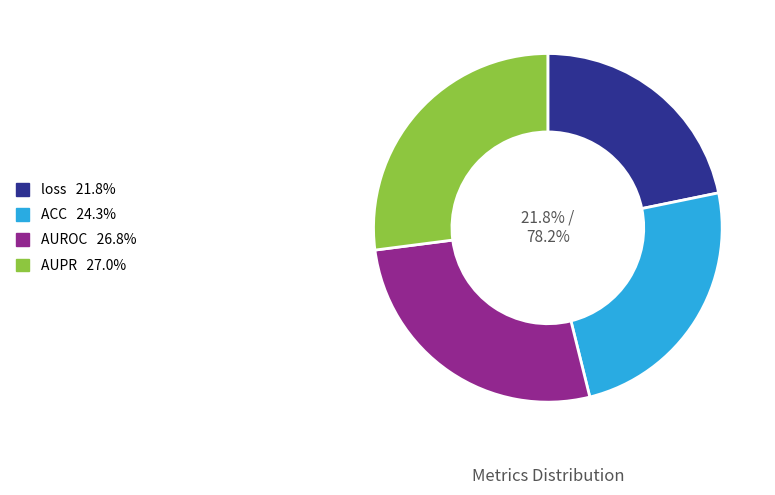

The AUROC slice represents 16% of the pie. True or false?

False